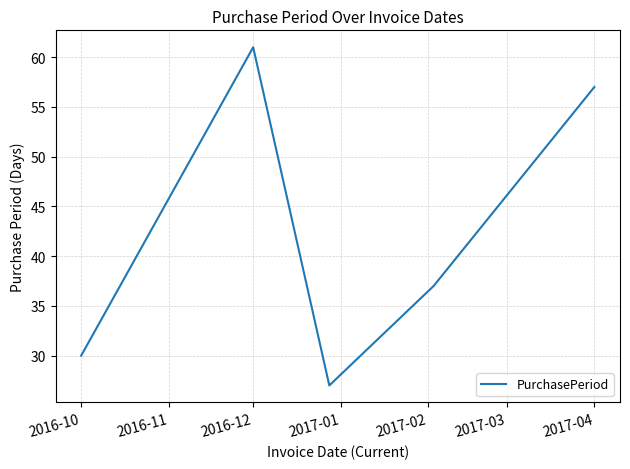

True or false: the data has more than 2 interior local peaks.

False